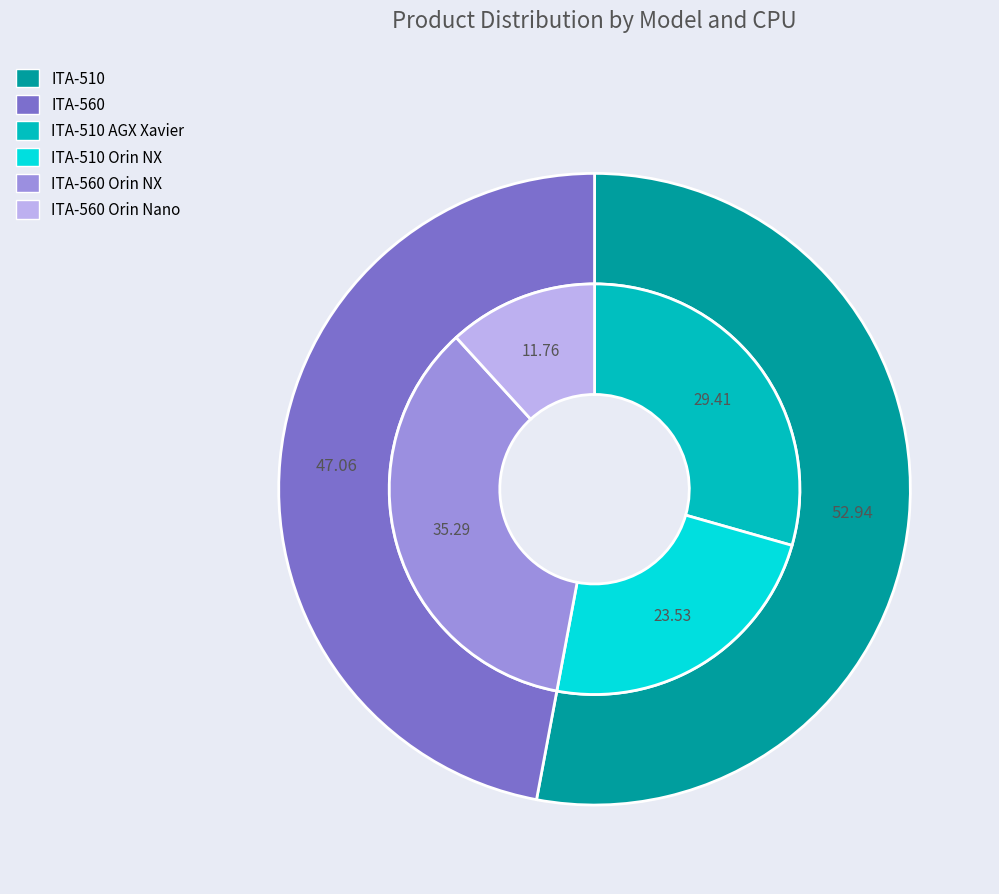

To the nearest percent, what is the difference between the largest and smallest slice percentages?

6%